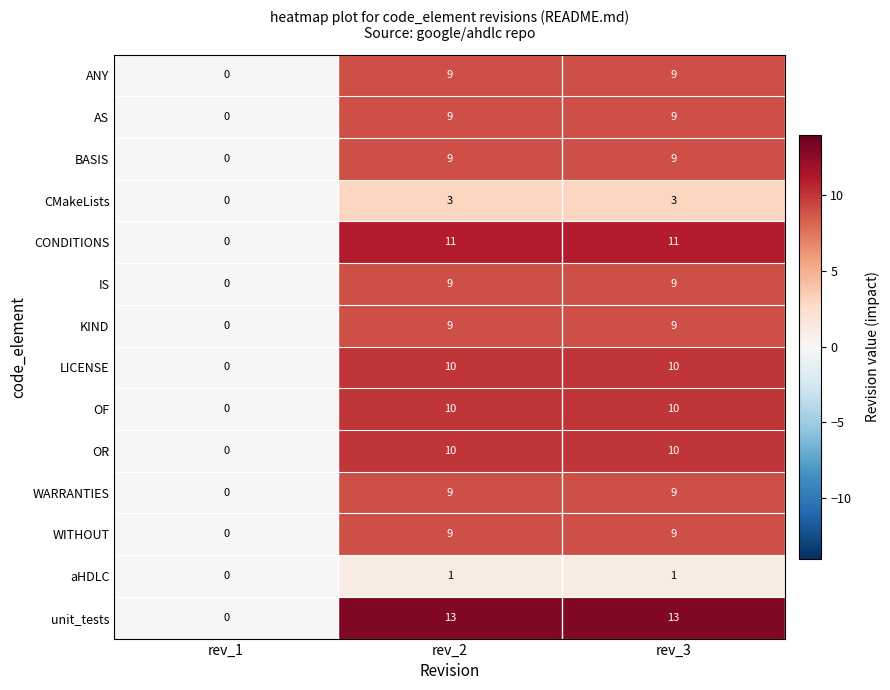

What is the total value across all series at rev_3?

121